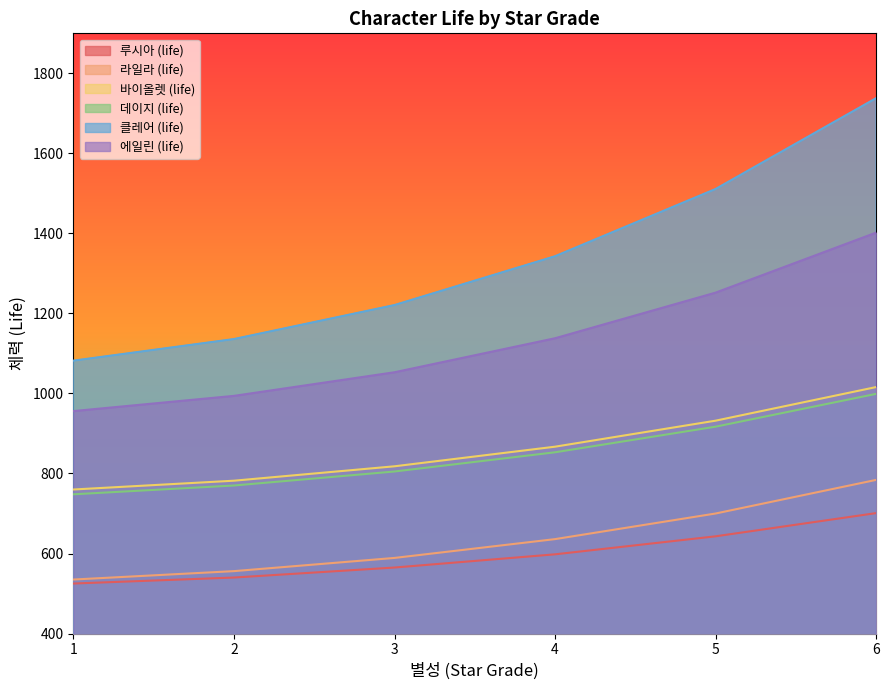

At which category is the sum across all series the highest?

6